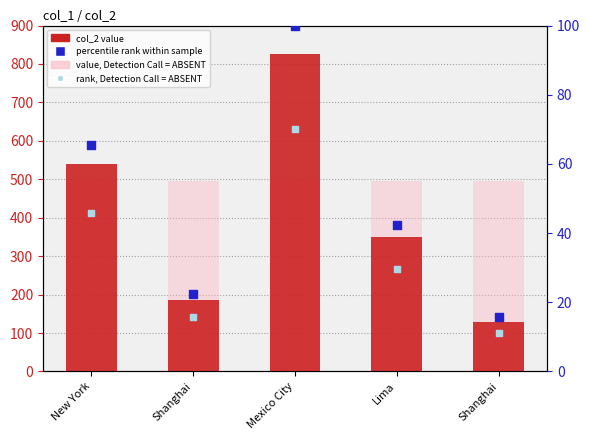

At how many categories does at least one series exceed 616?

1